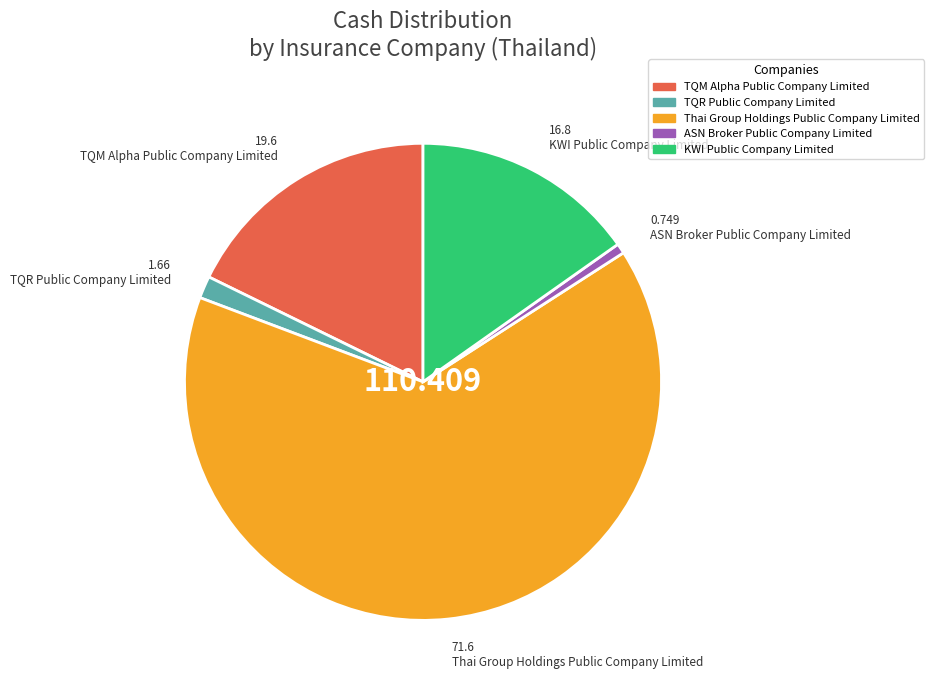

Rank the categories by value from highest to lowest.

Thai Group Holdings Public Company Limited, TQM Alpha Public Company Limited, KWI Public Company Limited, TQR Public Company Limited, ASN Broker Public Company Limited